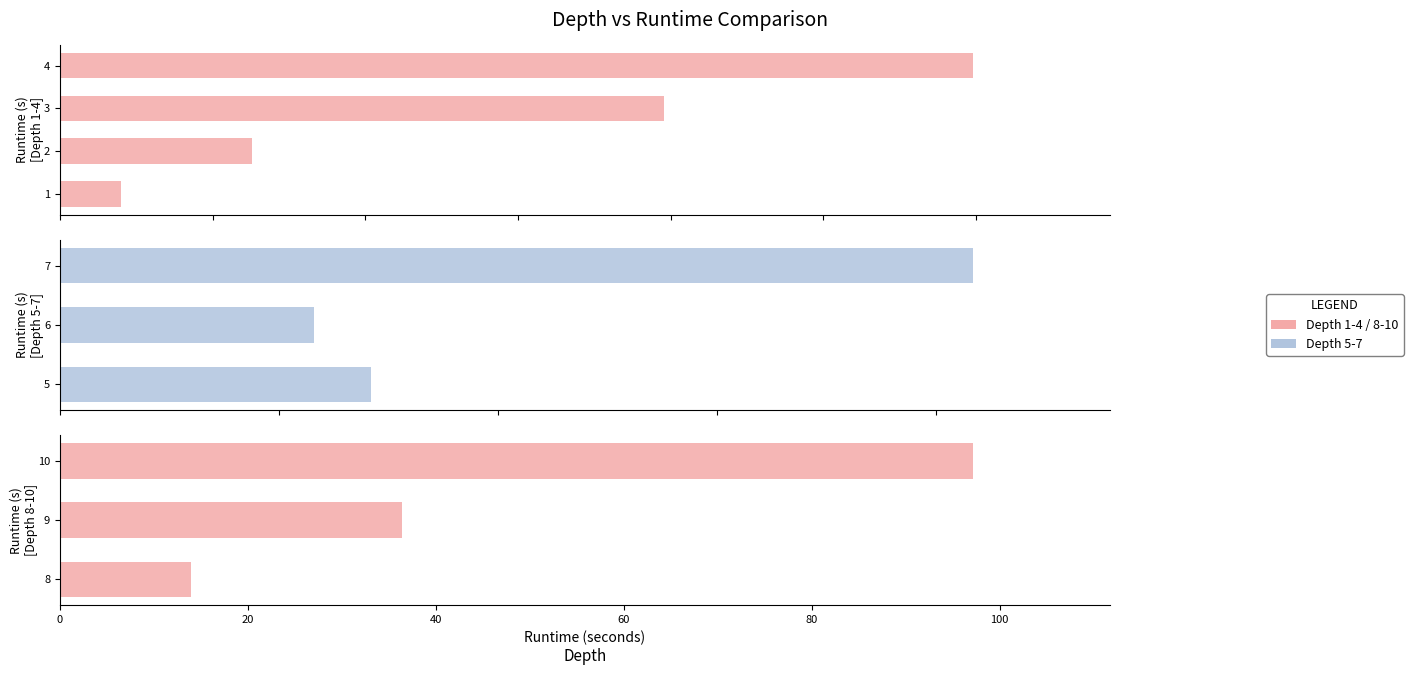

What is the minimum value shown in the chart?

14.0